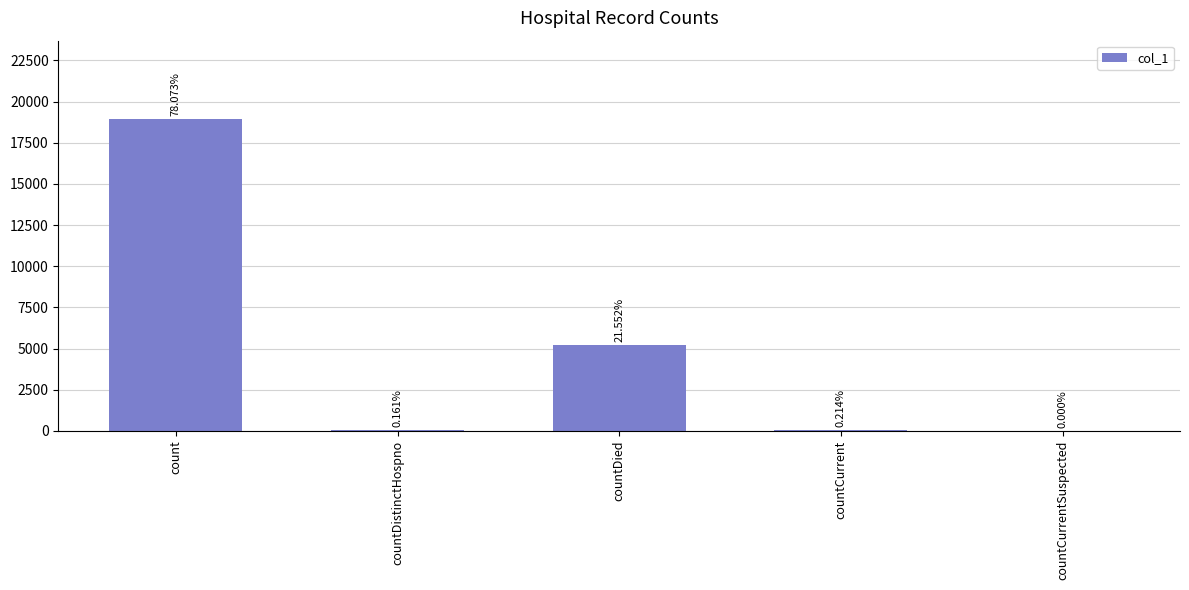

Are the bars horizontal?

No